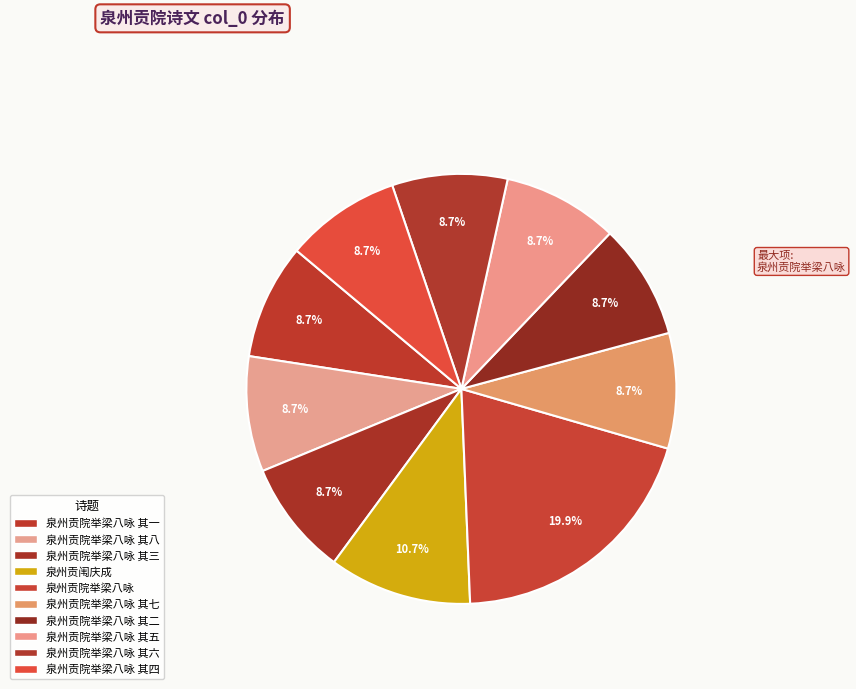

To the nearest percent, what is the average slice percentage?

10%